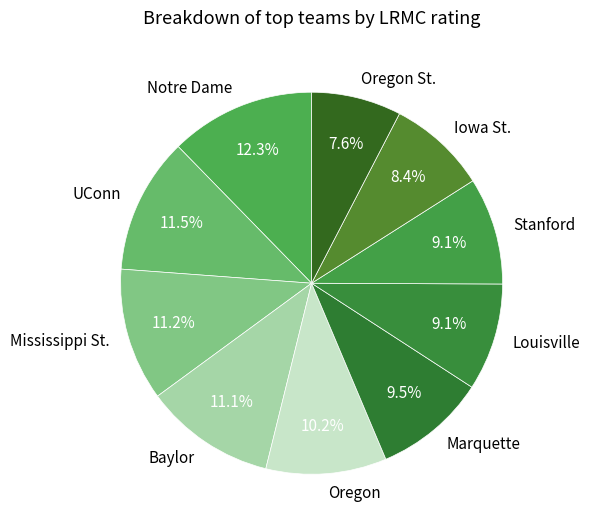

Combined, do UConn and Mississippi St. account for over 50%?

No